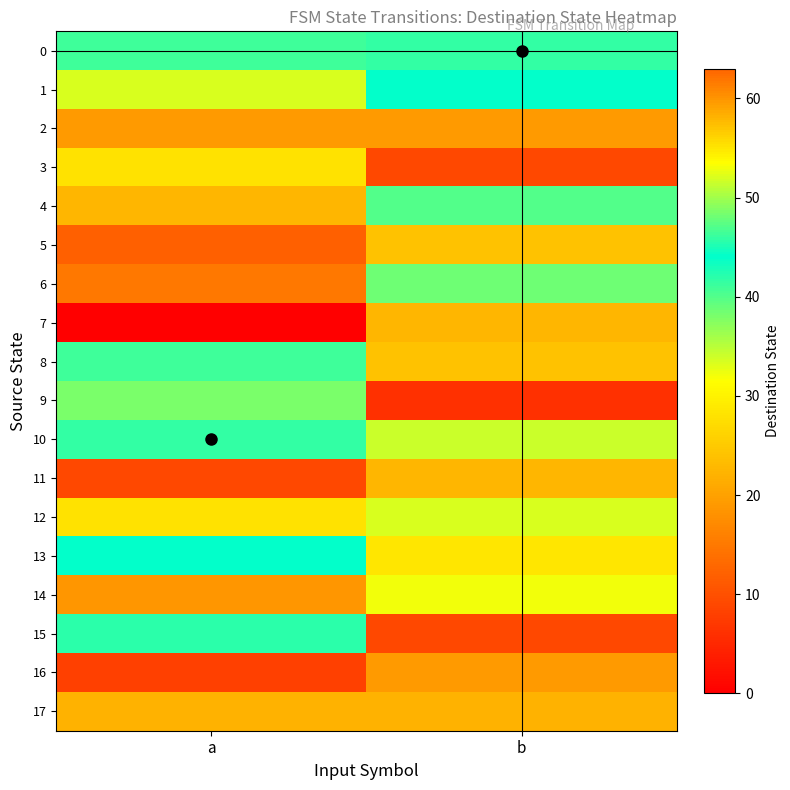

At which category does the chart reach its peak across all series?

a